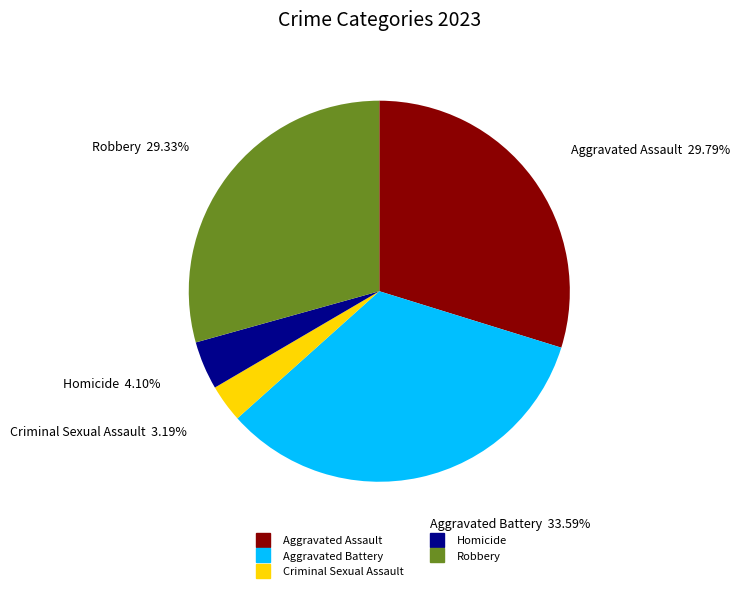

Is it true that Robbery is 29% of the pie?

True